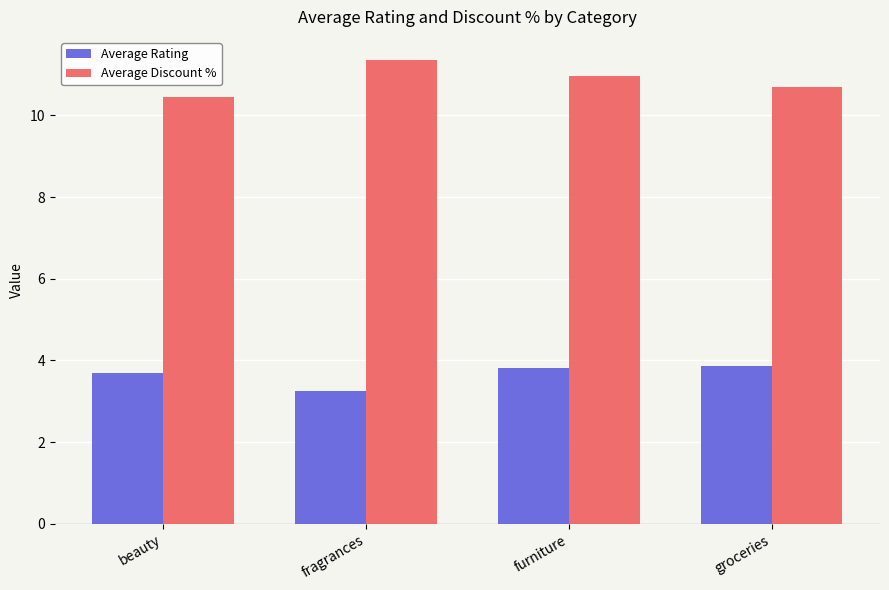

At which category does the chart reach its peak across all series?

fragrances